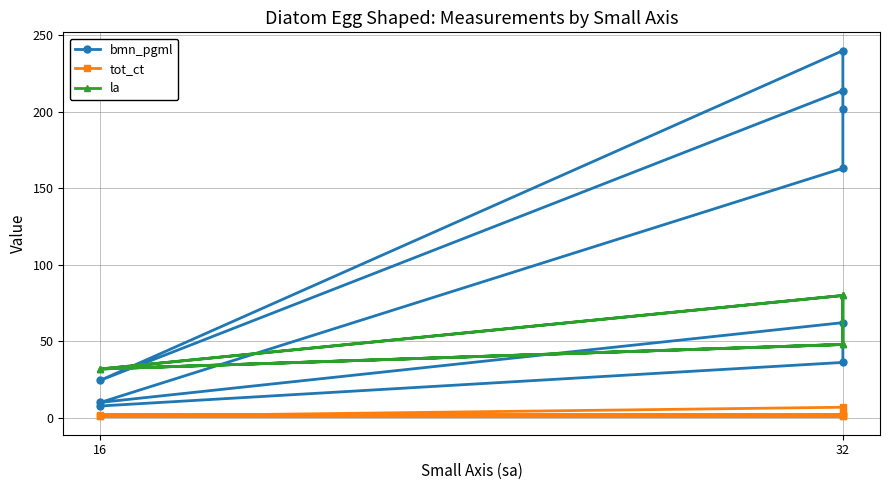

True or false: tot_ct has a value of 1.4 at 16.

False